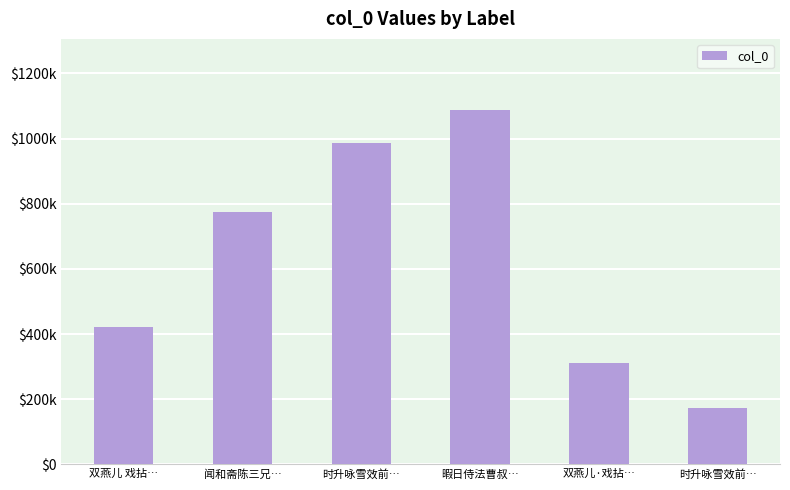

Rank the categories by value from lowest to highest.

时升咏雪效前…, 双燕儿·戏拈…, 双燕儿 戏拈…, 闻和斋陈三兄…, 时升咏雪效前…, 暇日侍法曹叔…